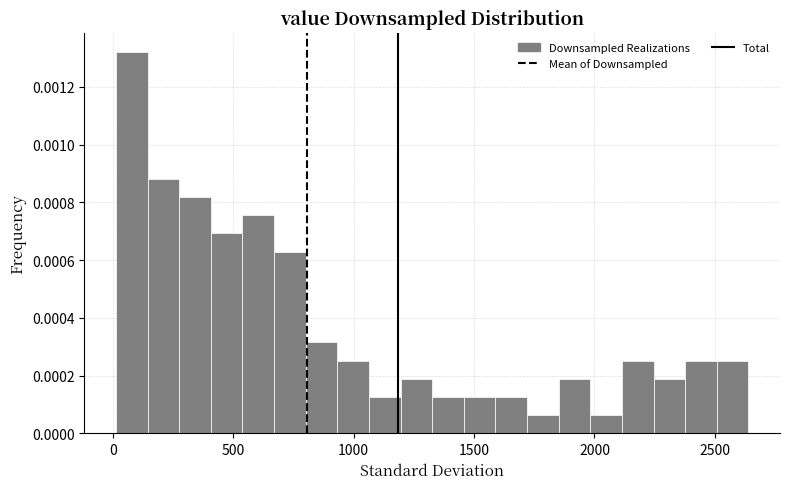

Read against the x-axis, roughly where is the centre of the tallest bar?

100